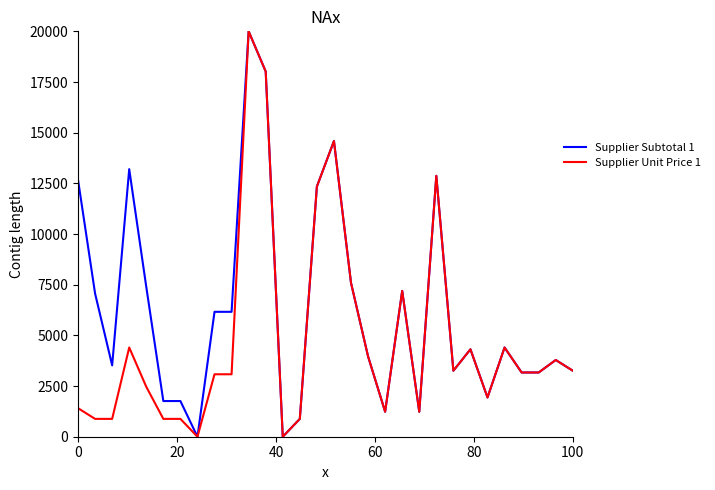

What is the difference between the maximum and minimum values in the Supplier Unit Price 1 series?

20000.0